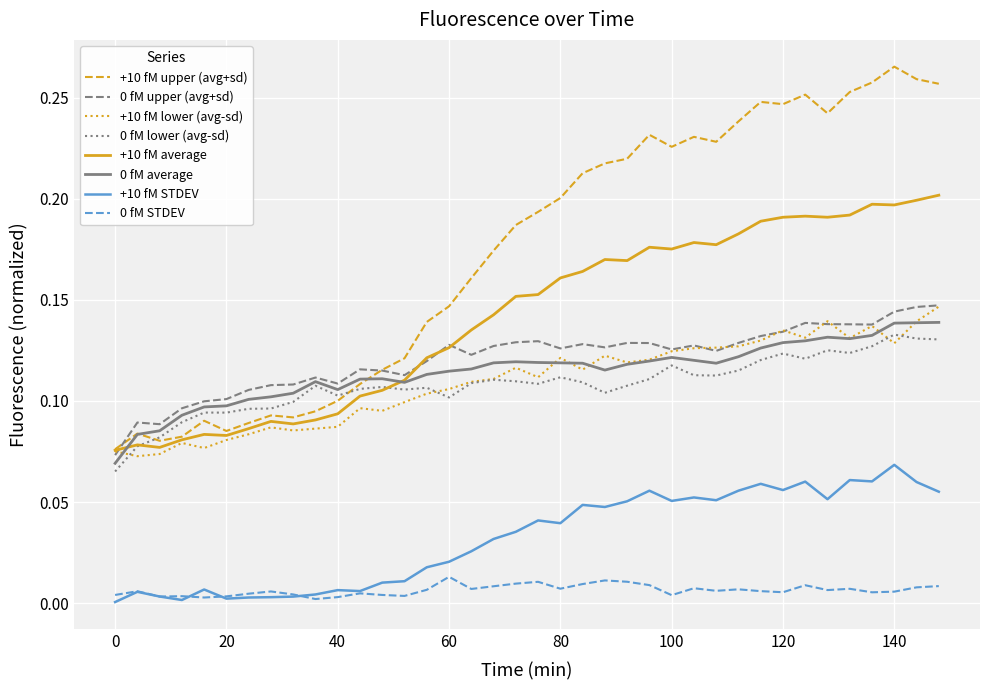

Which series has the largest range (max minus min)?

+10 fM upper (avg+sd)